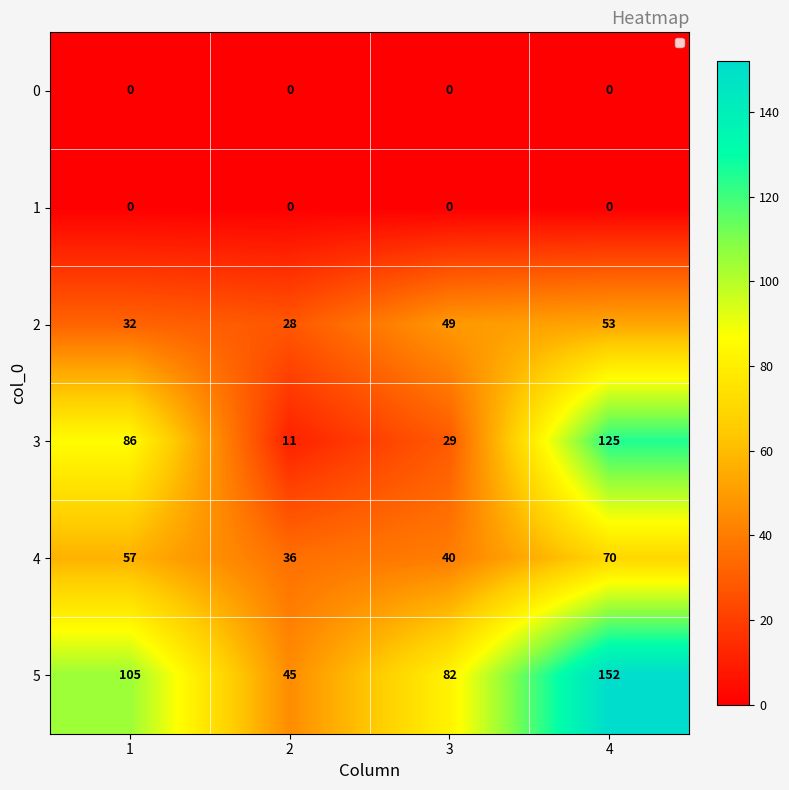

Between 1 and 3, which series saw the biggest shift?

3